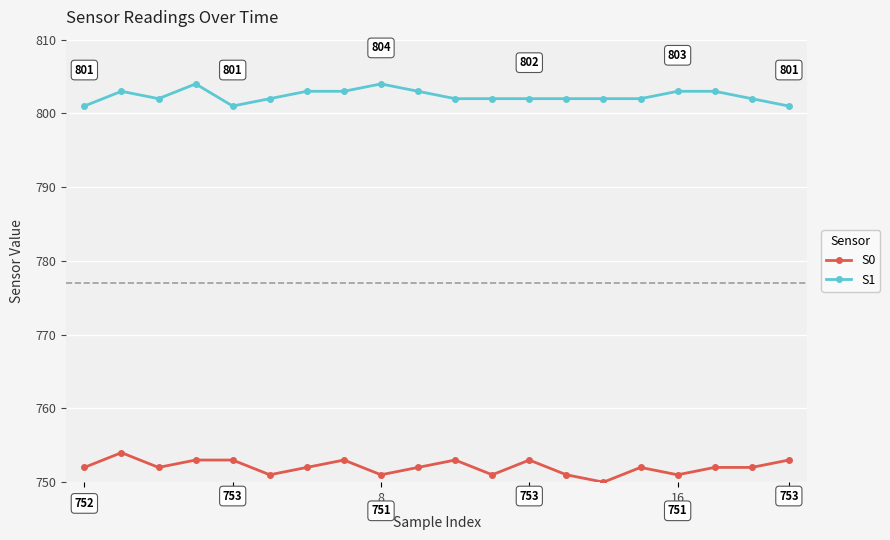

True or false: S0 and S1 intersect in this chart.

False